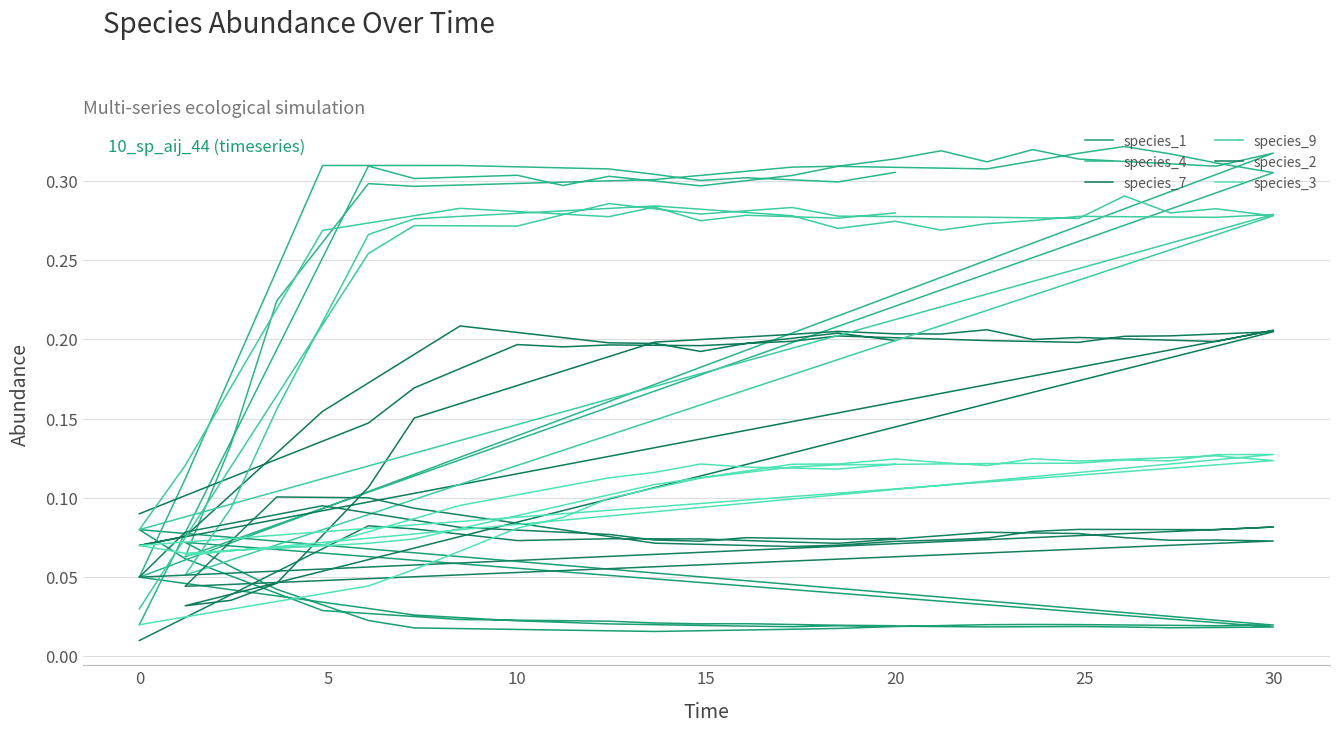

What is the value of the species_4 point at the 18th from the left?

0.2